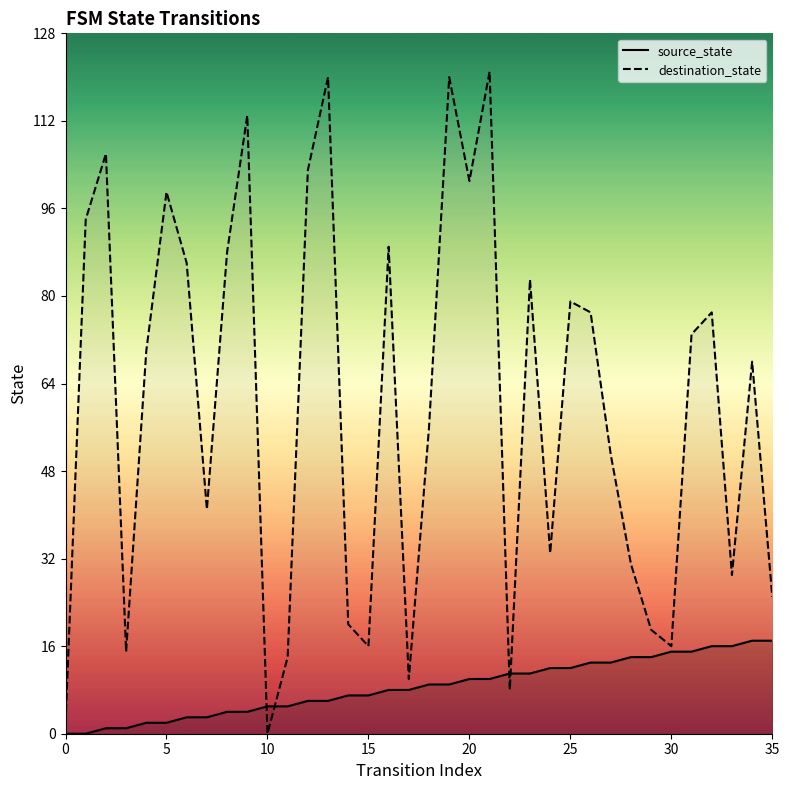

List the series in order of their peak value, lowest first.

source_state, destination_state